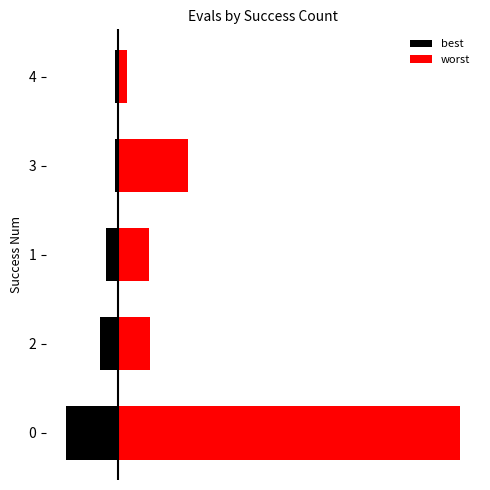

Is it true that worst equals 0.1 at 2?

False